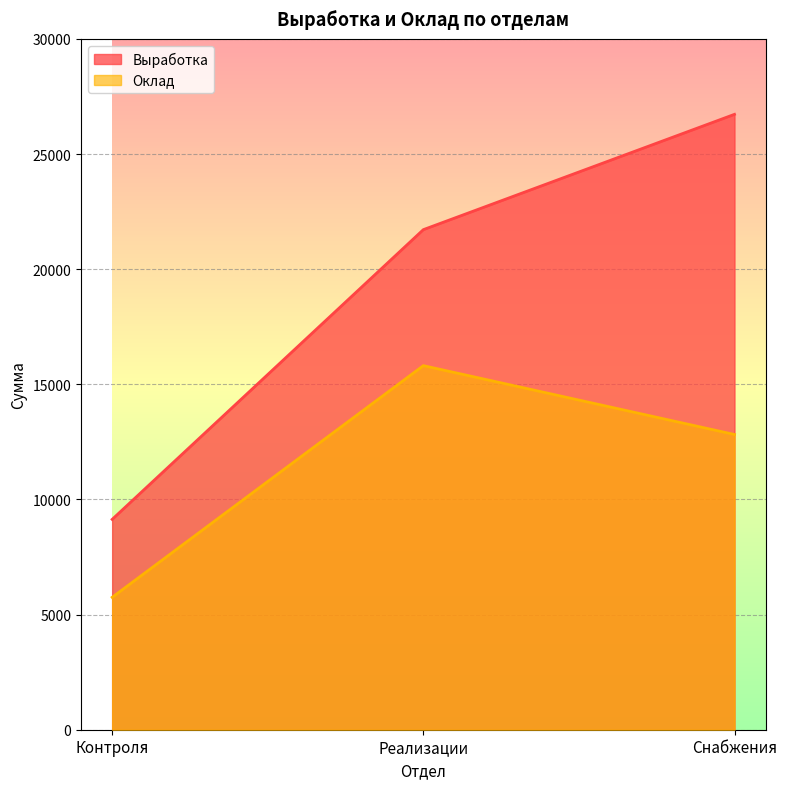

Reading left to right, list all the values displayed in this chart.

Выработка: 9134	21715	26723
Оклад: 5750	15810	12820